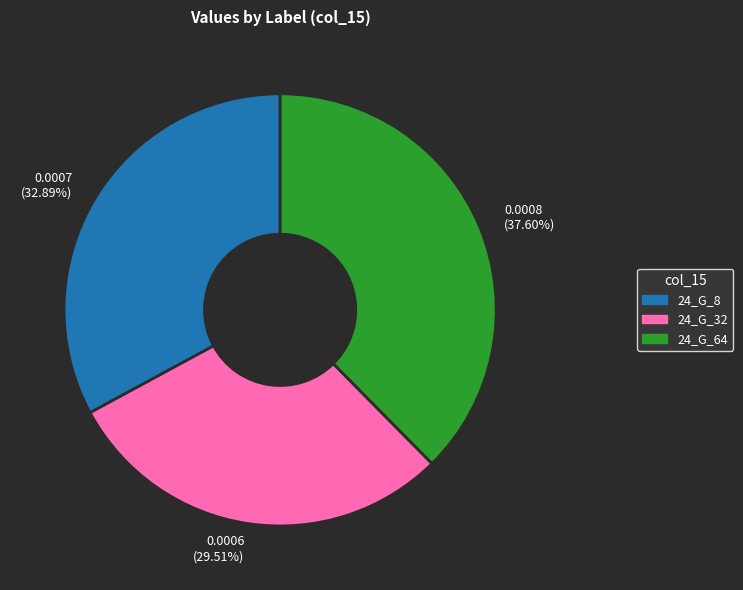

Which has a higher value, 24_G_8 or 24_G_64?

24_G_64